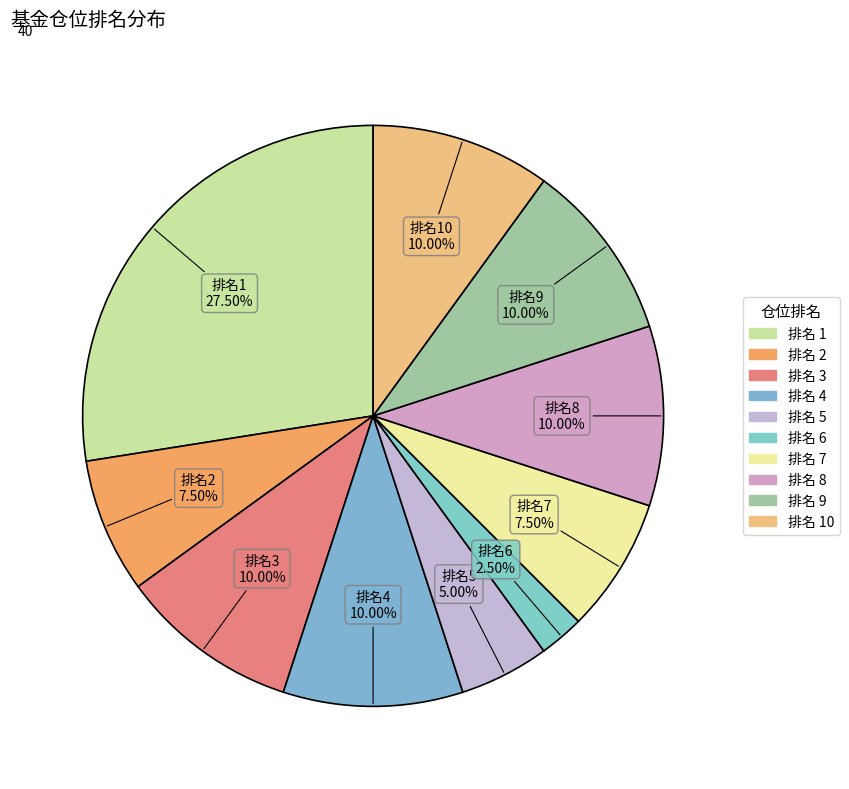

Is there a majority slice in this chart?

No